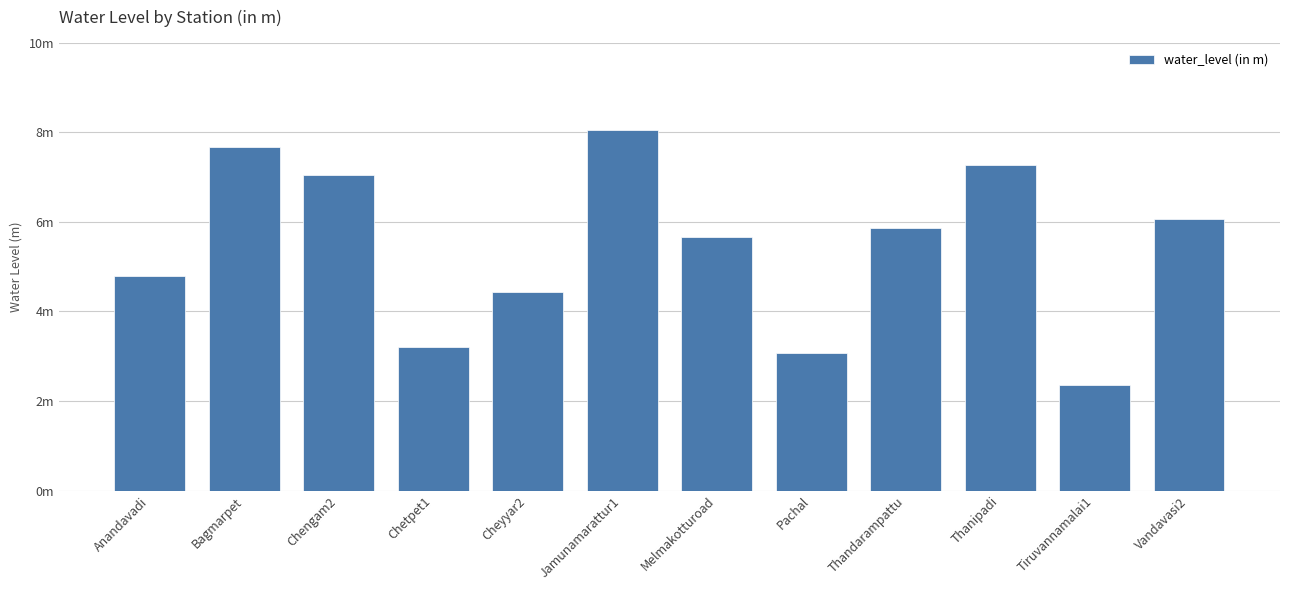

Reading left to right, list all the values displayed in this chart.

4.8	7.7	7.0	3.2	4.4	8.1	5.7	3.1	5.9	7.3	2.4	6.1